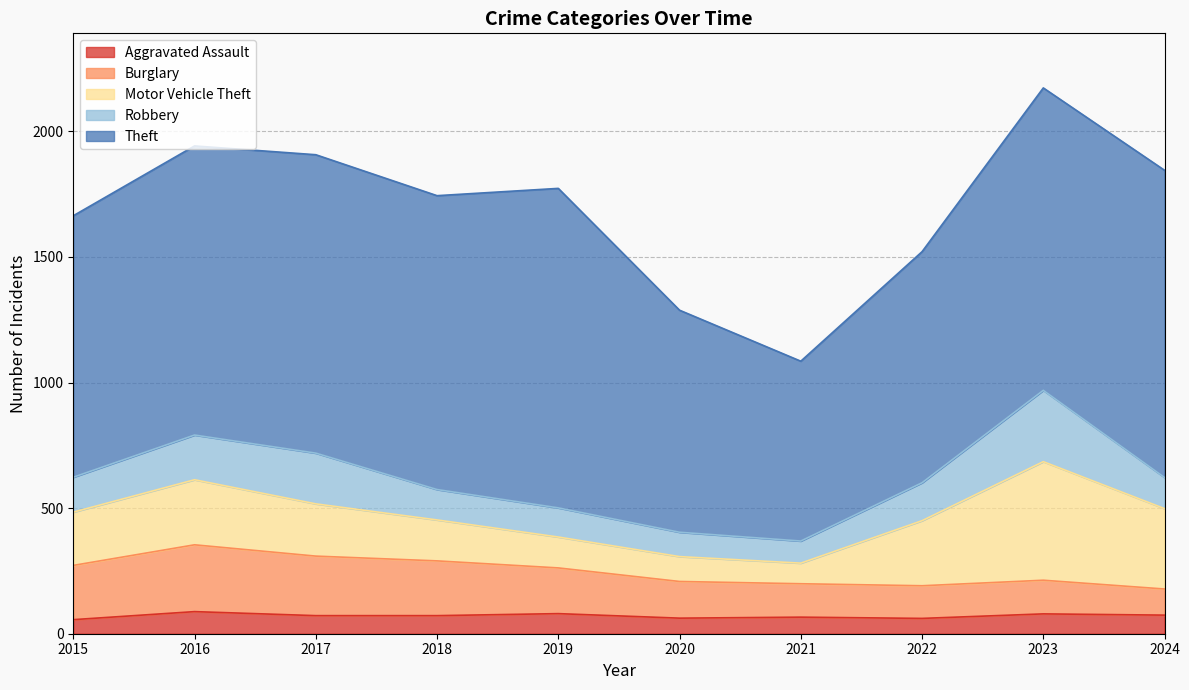

True or false: Aggravated Assault and Motor Vehicle Theft intersect in this chart.

False